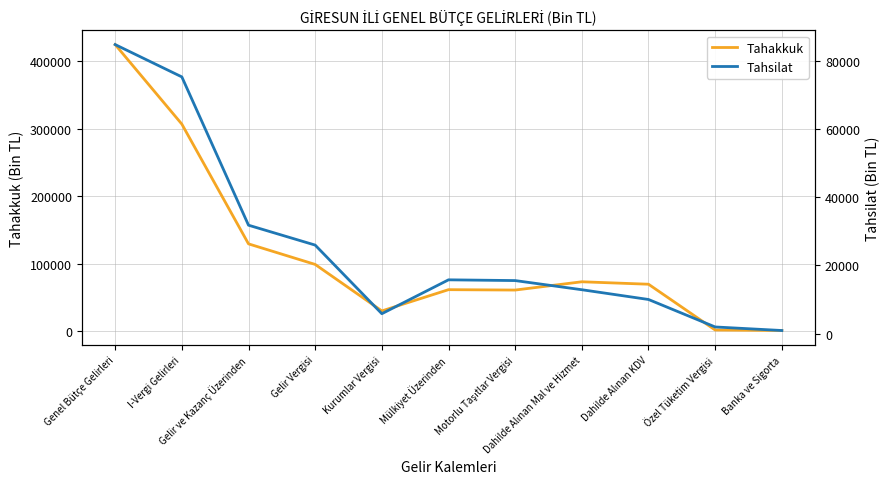

True or false: Tahsilat and Tahakkuk cross at least once.

False